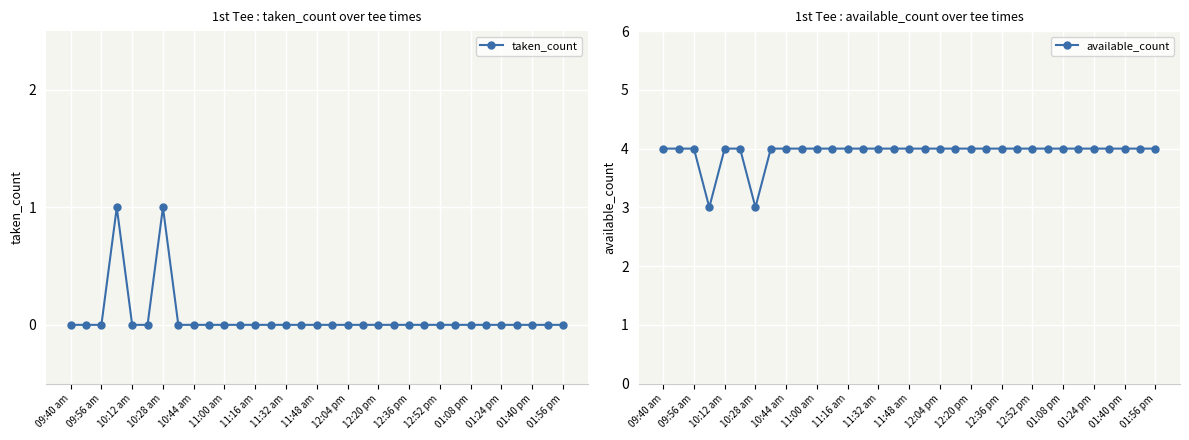

What is the minimum value for available_count?

3